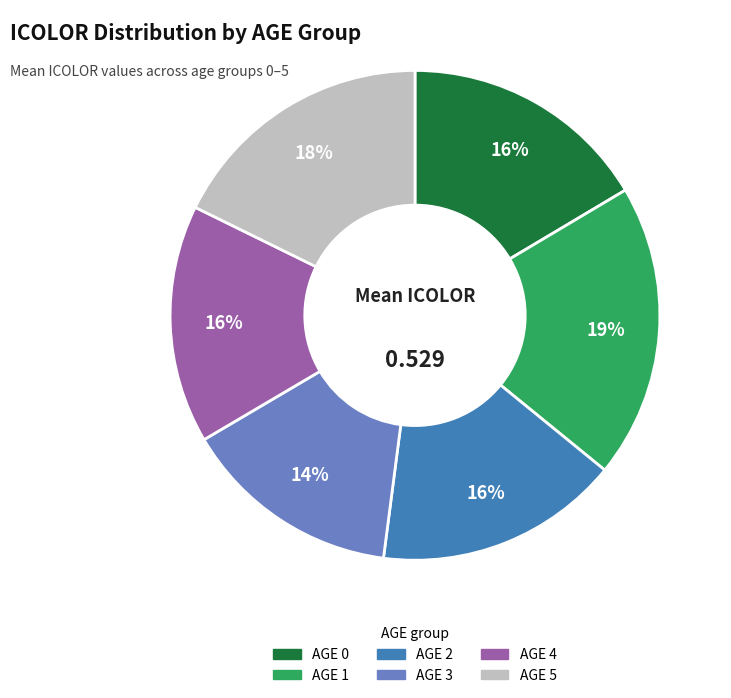

Is there any slice that represents more than half of the pie?

No